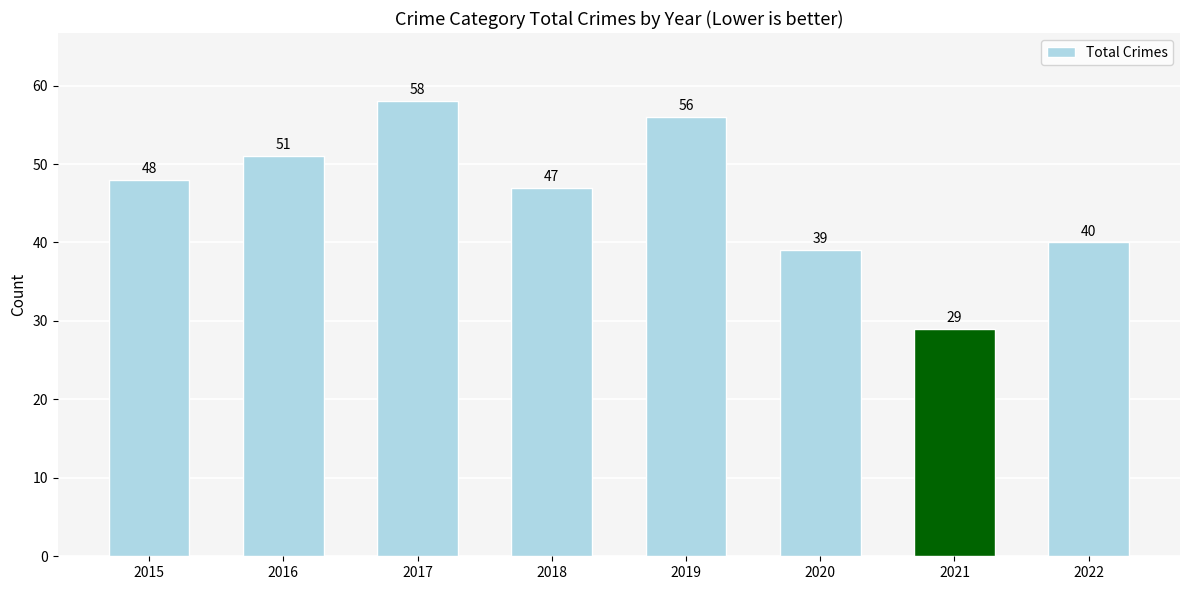

What is the ratio of the value at 2020 to the value at 2018?

0.8